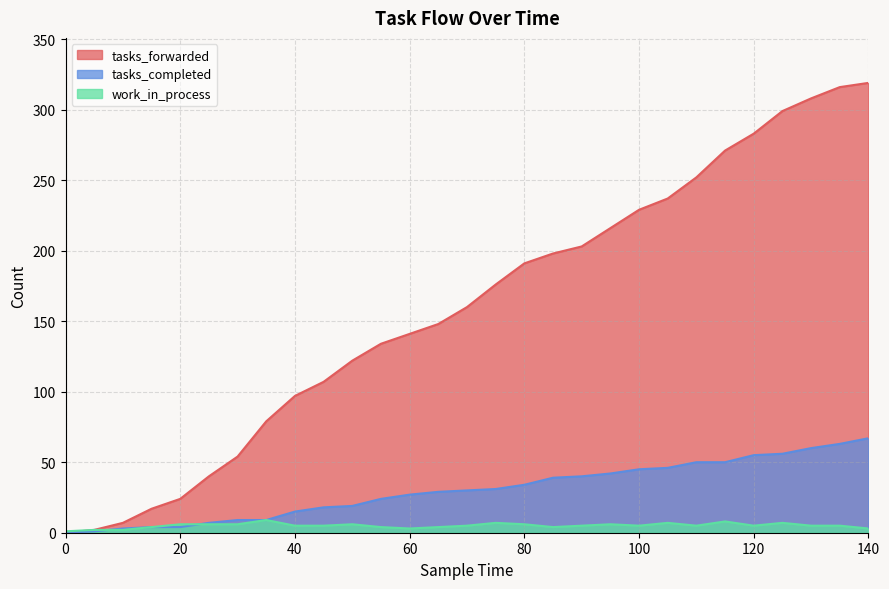

Is it true that tasks_completed equals 89 at 130?

False